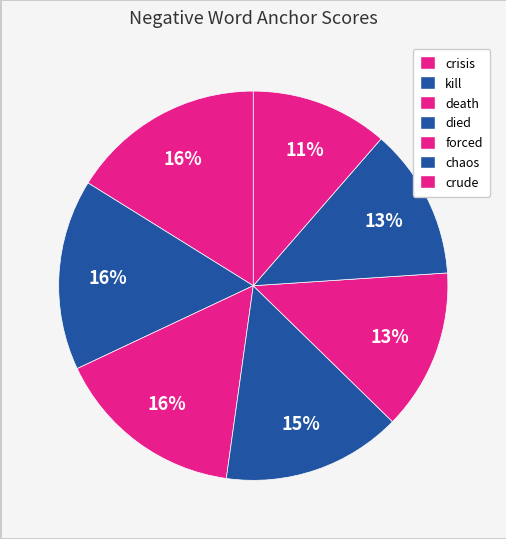

How many segments does this pie chart have?

7